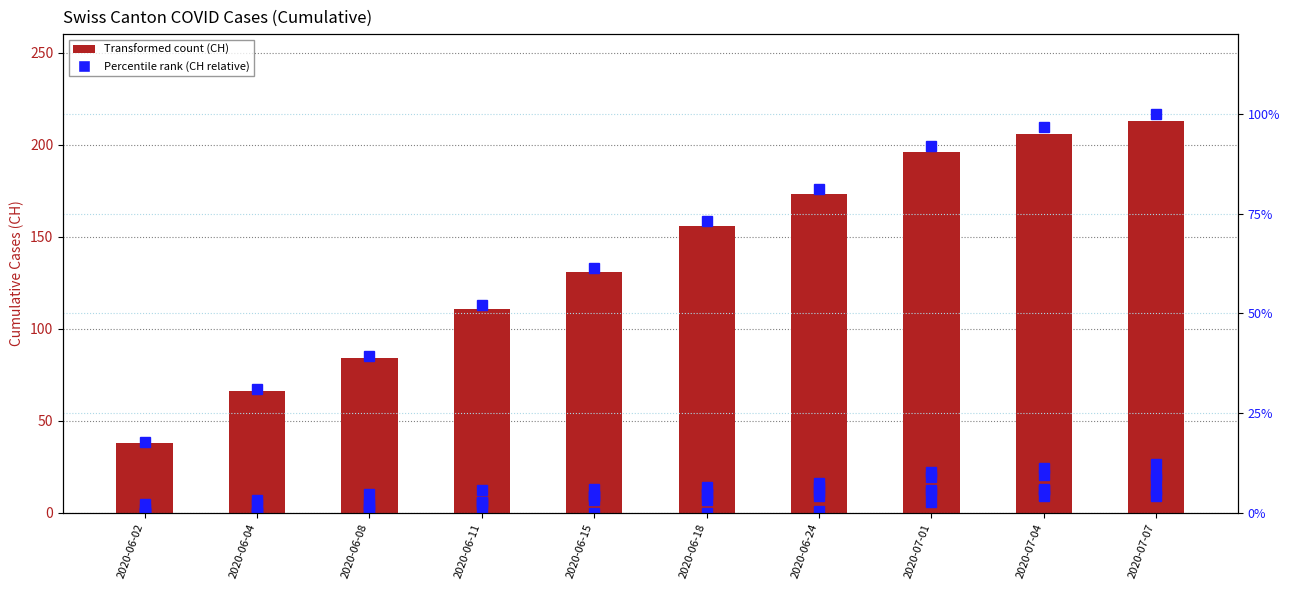

Which category has the highest value in the ZG series?

2020-07-07